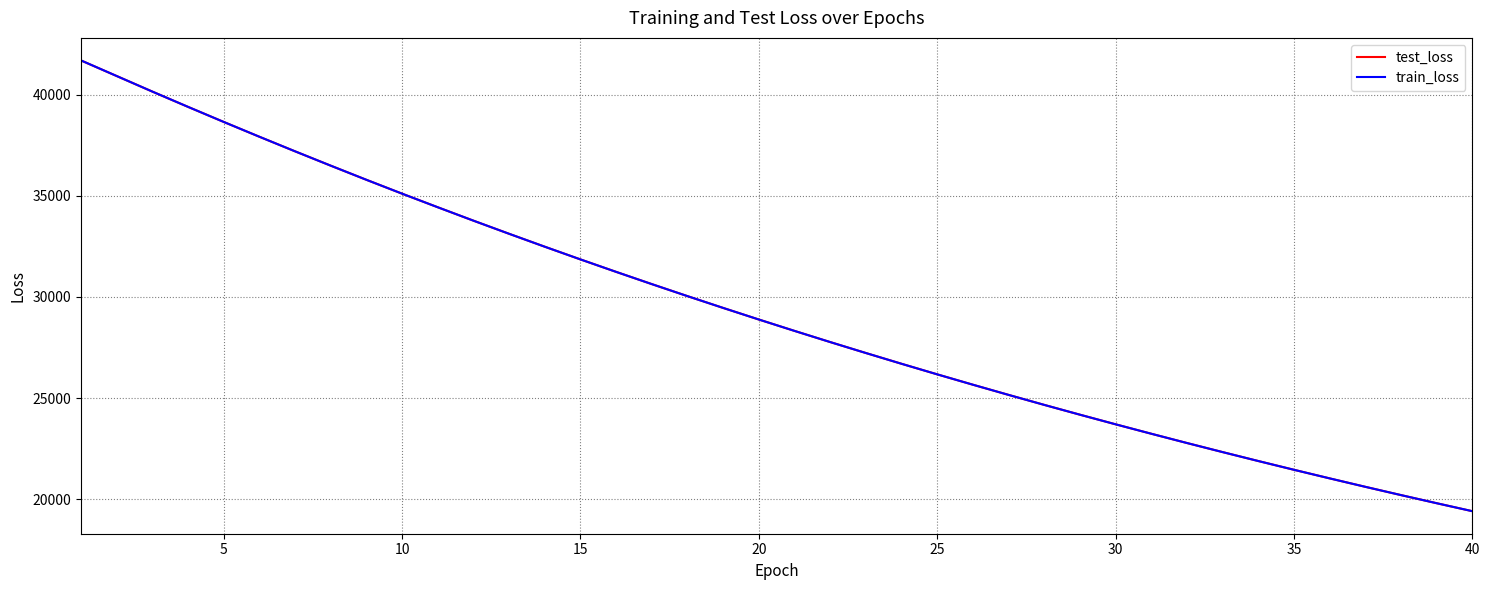

Which series has the largest range (max minus min)?

train_loss